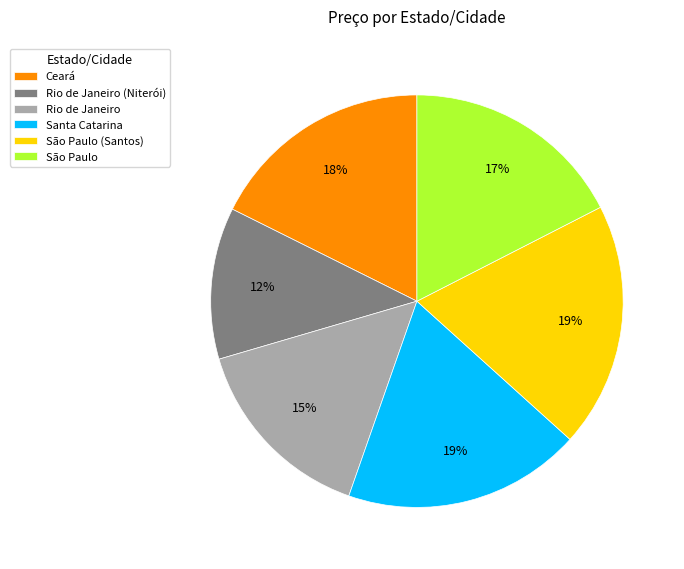

Which has a higher value, São Paulo (Santos) or Rio de Janeiro?

São Paulo (Santos)